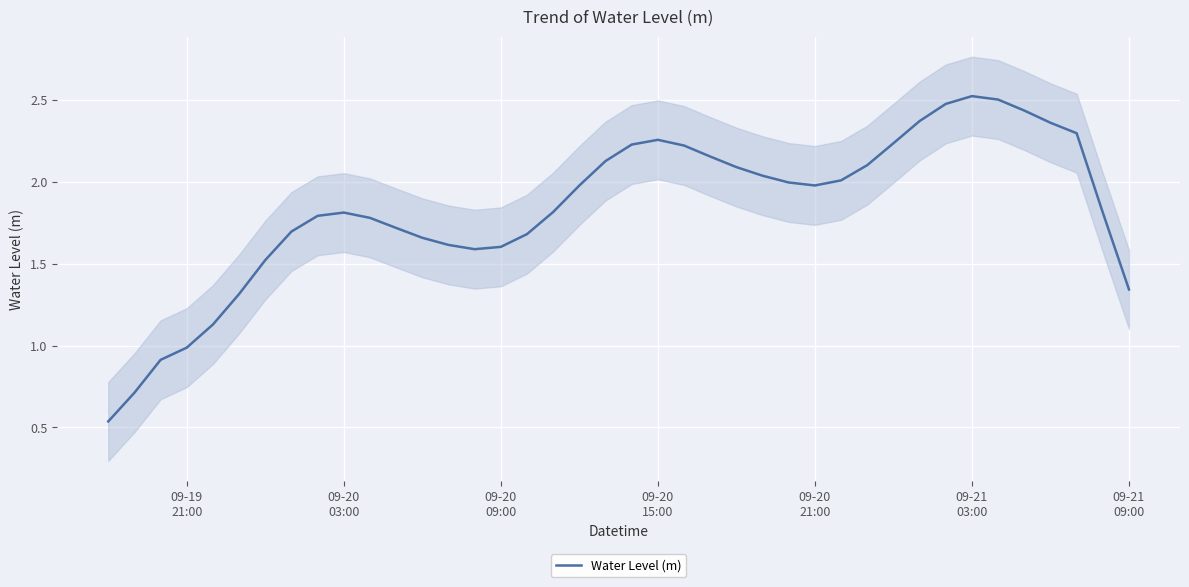

What is the highest value of the Water Level (m) series?

2.5